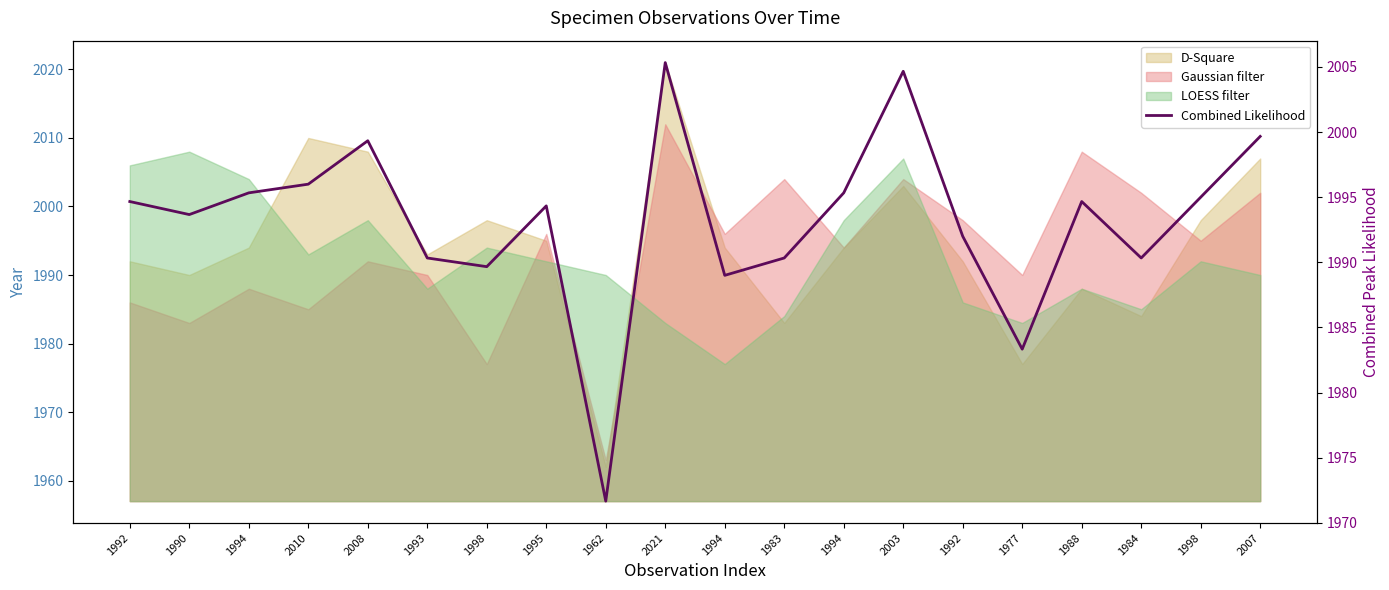

Between 1992 and 1962, which is larger?

1992